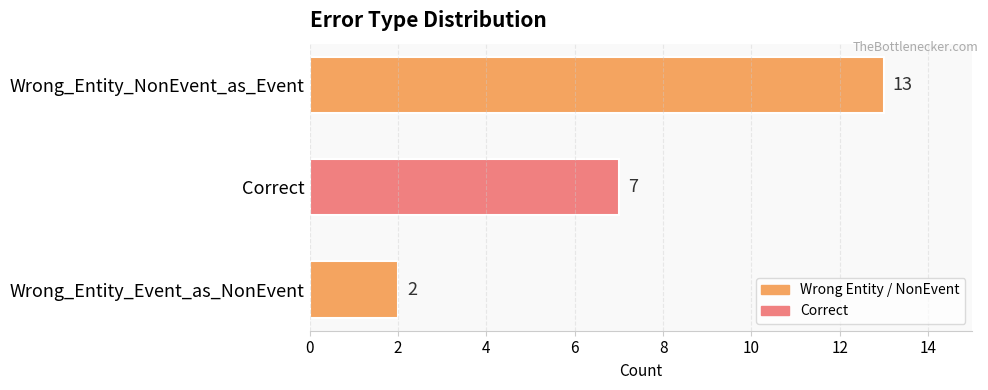

How many bars are there in total?

3